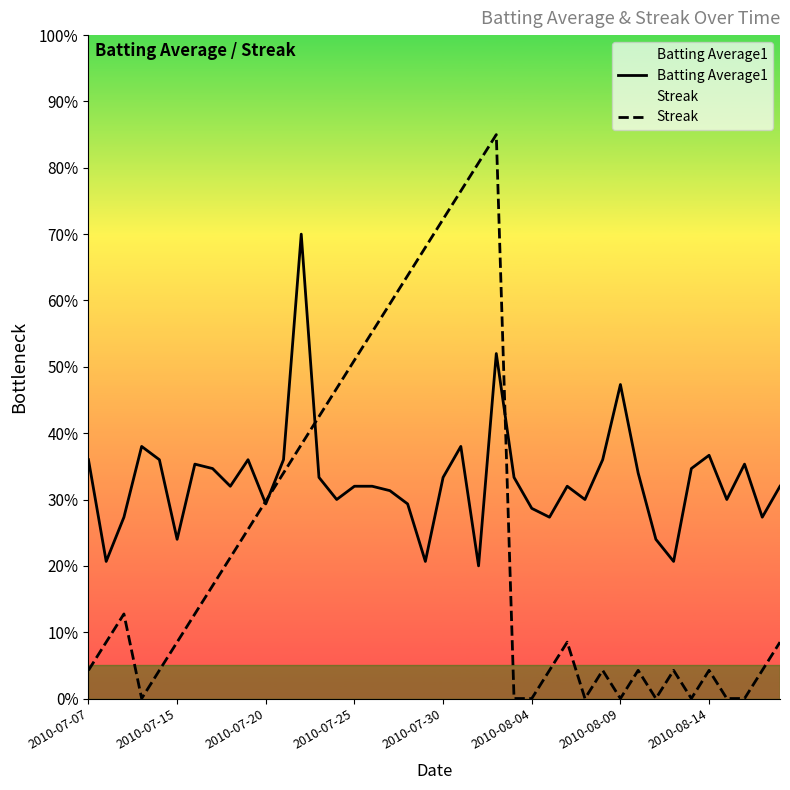

How many categories are shown in the chart?

40